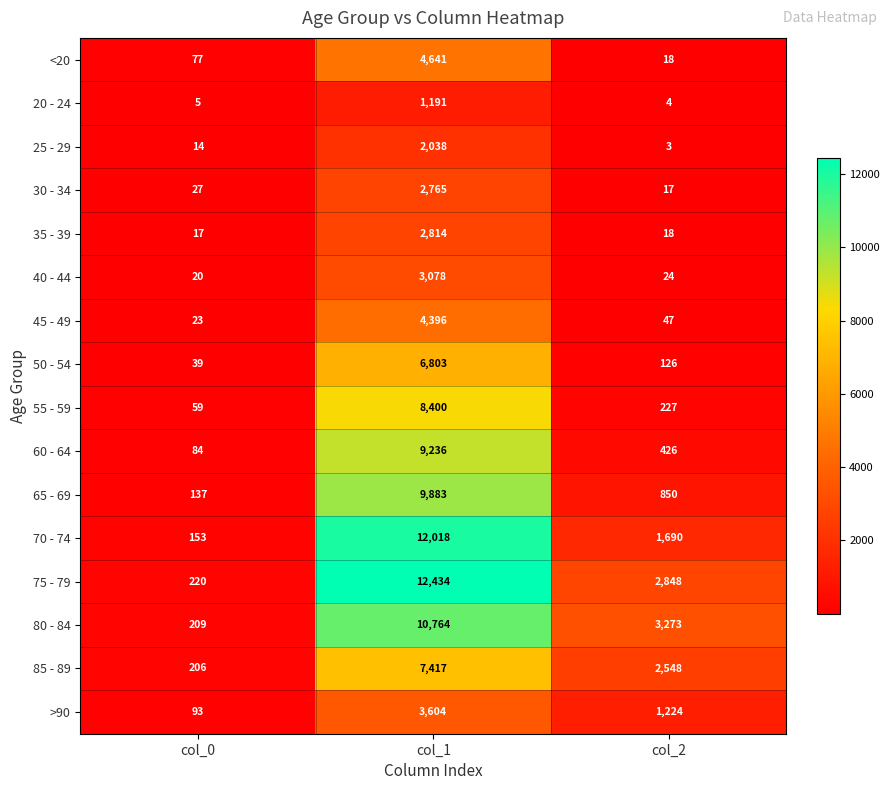

Which category has the lowest value in the 45 - 49 series?

col_0